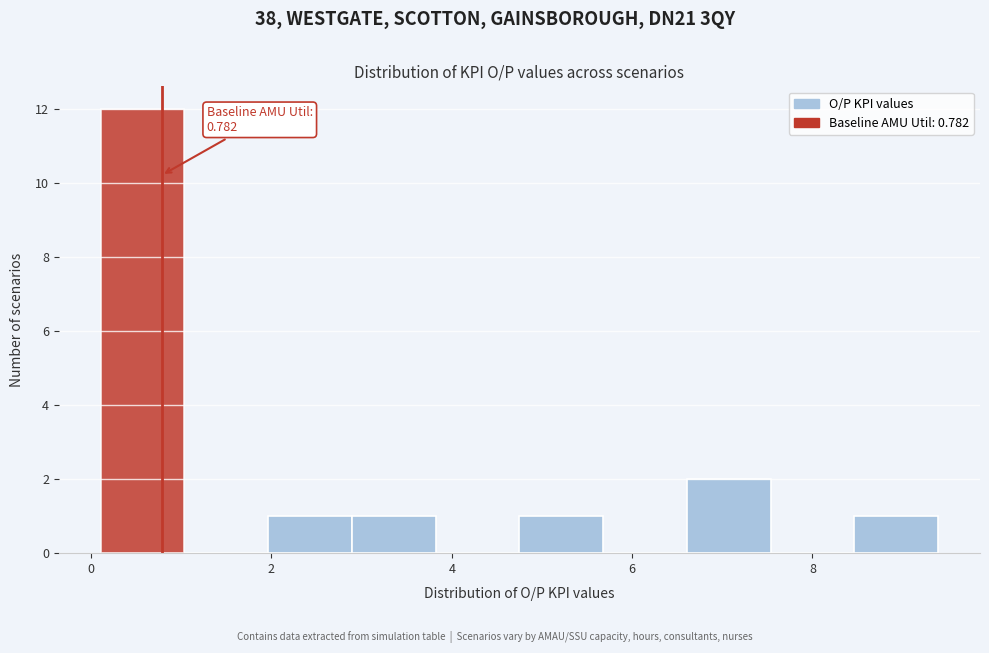

Over which range of the x-axis is the bar tallest?

0.2 to 1.0